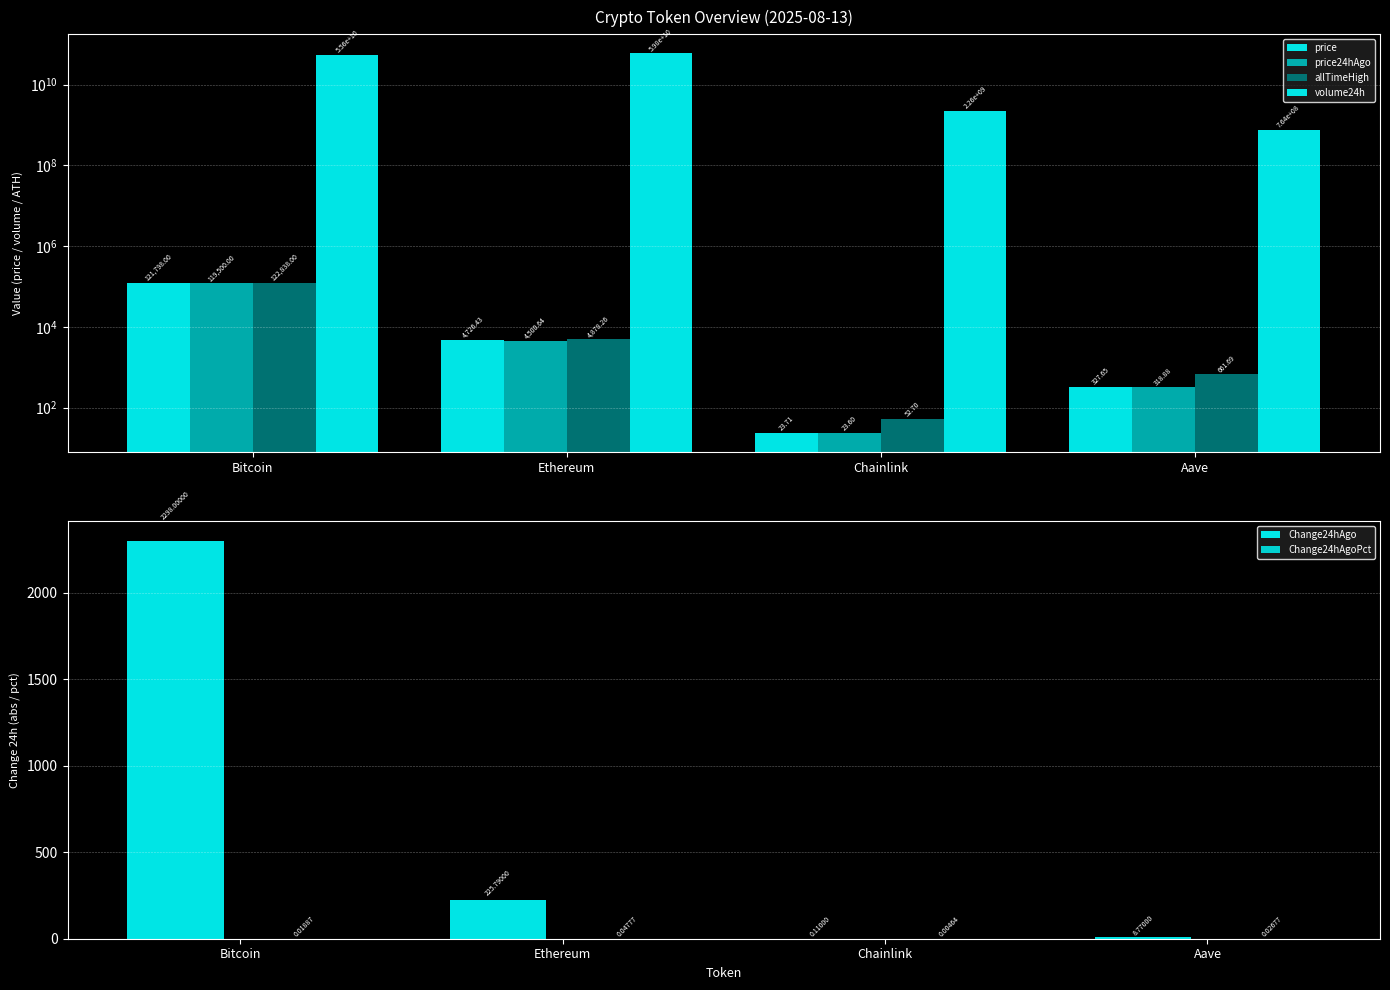

At which category is the sum across all series the highest?

Ethereum